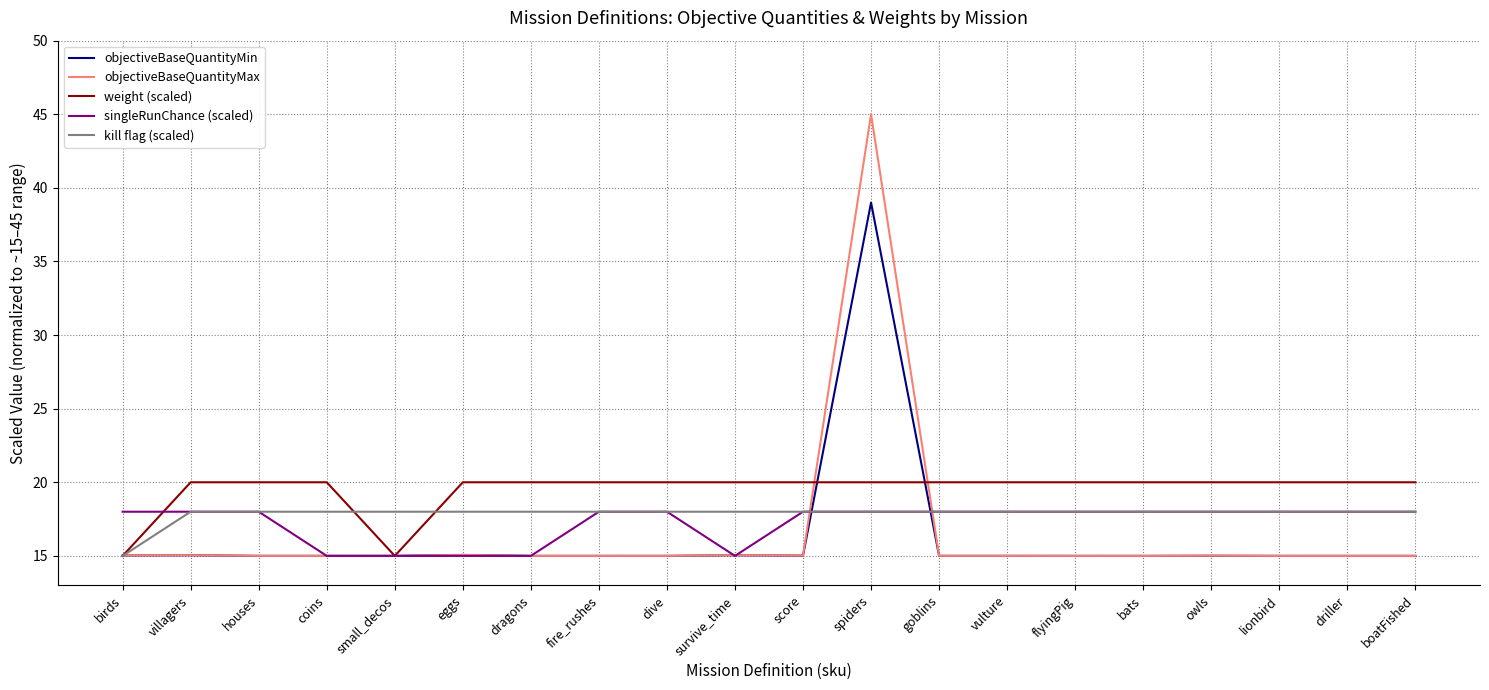

What is the lowest value of the objectiveBaseQuantityMax series?

15.0